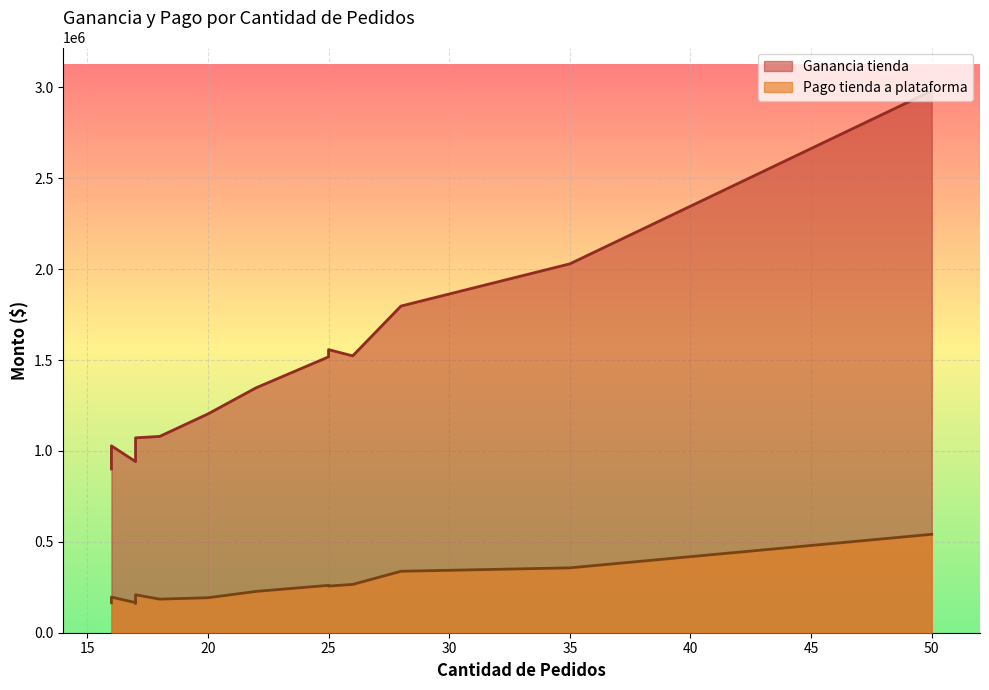

How many lines are shown in the chart?

2